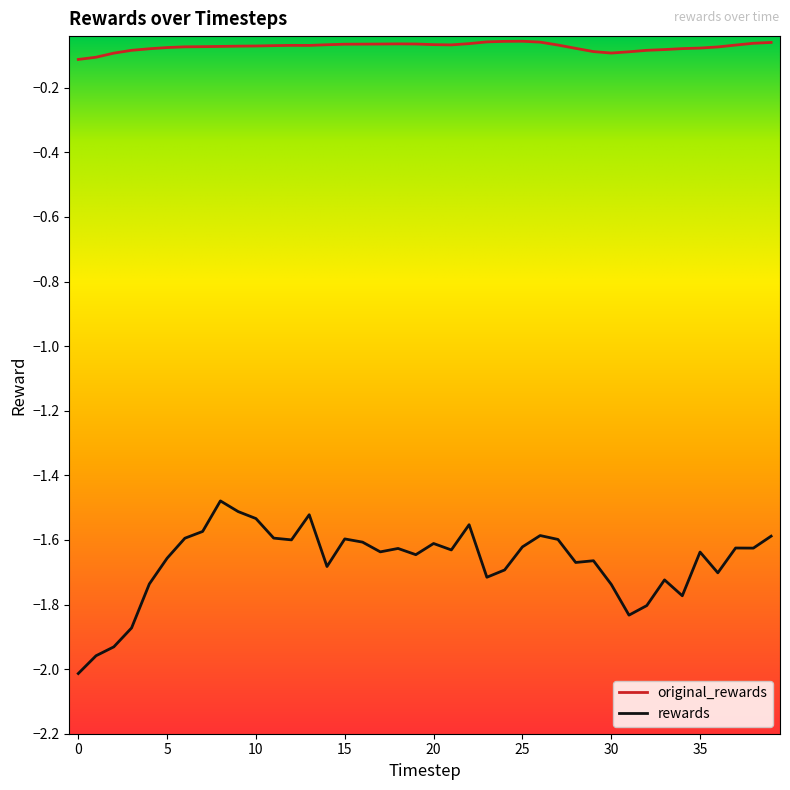

How many lines are shown in the chart?

2